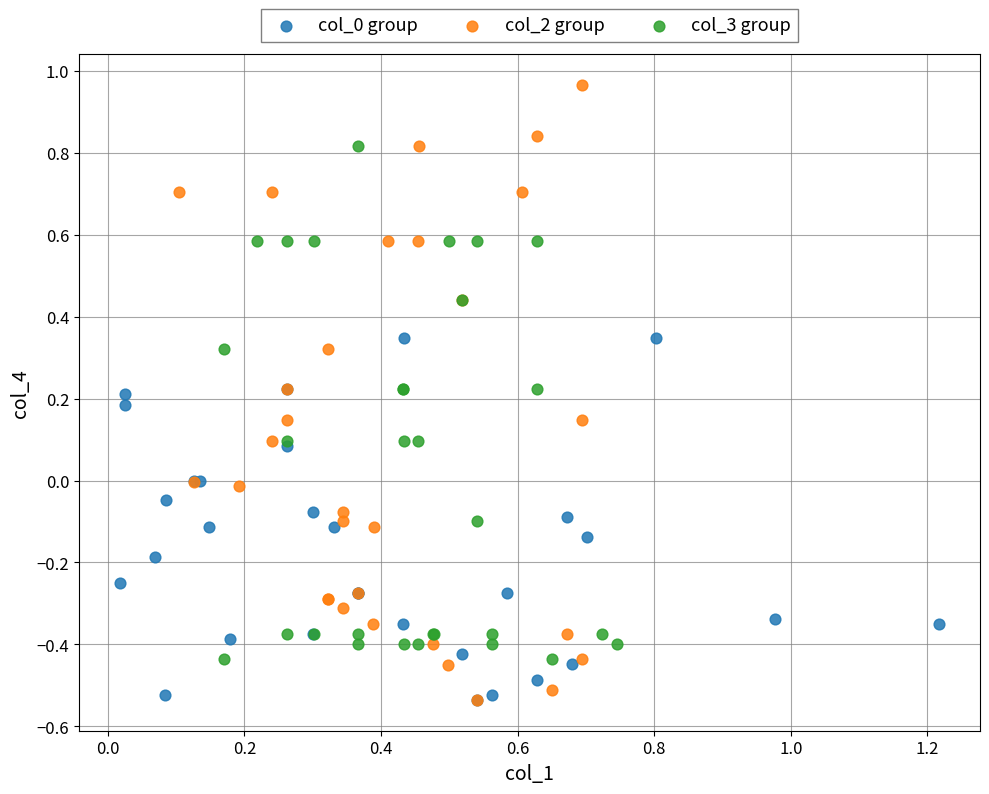

Which series has the widest spread of Y values?

col_2 group